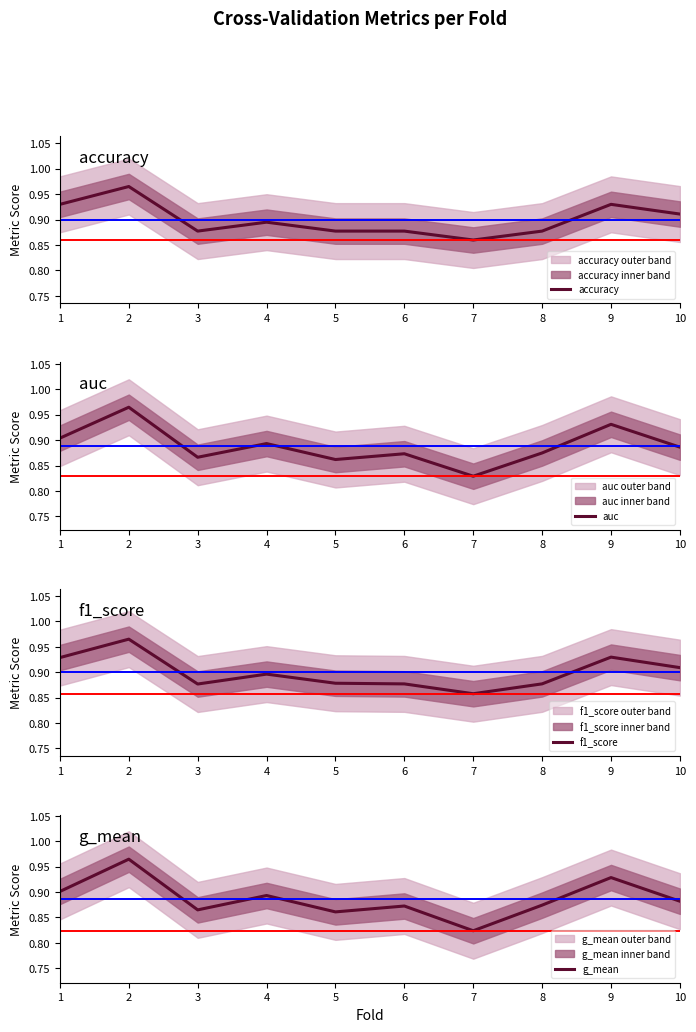

At which category does the chart reach its minimum across all series?

7